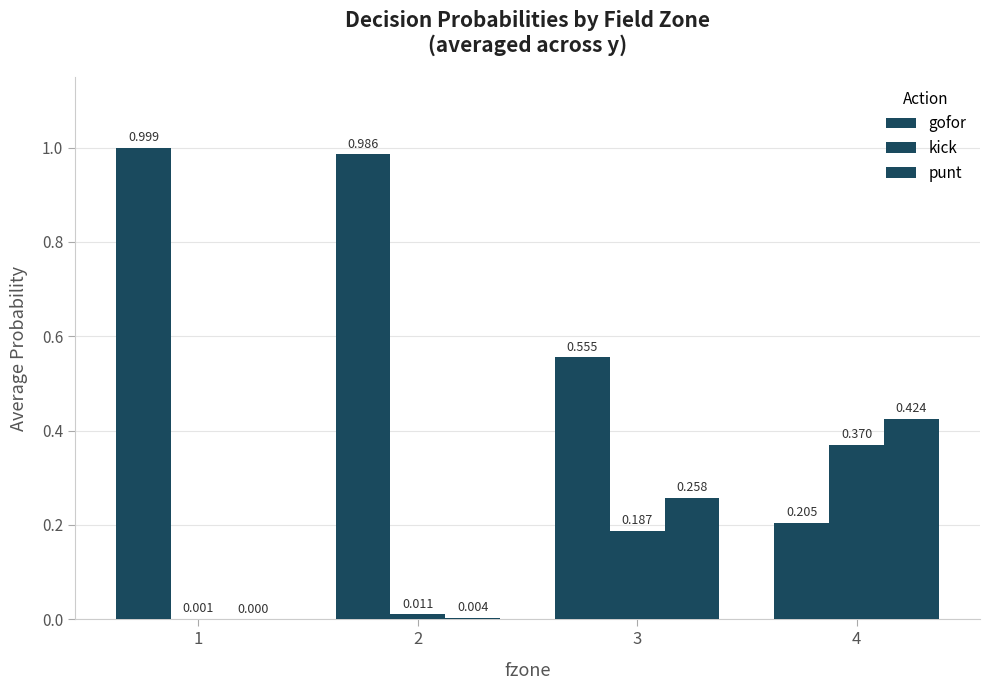

Does the chart contain stacked bars?

No